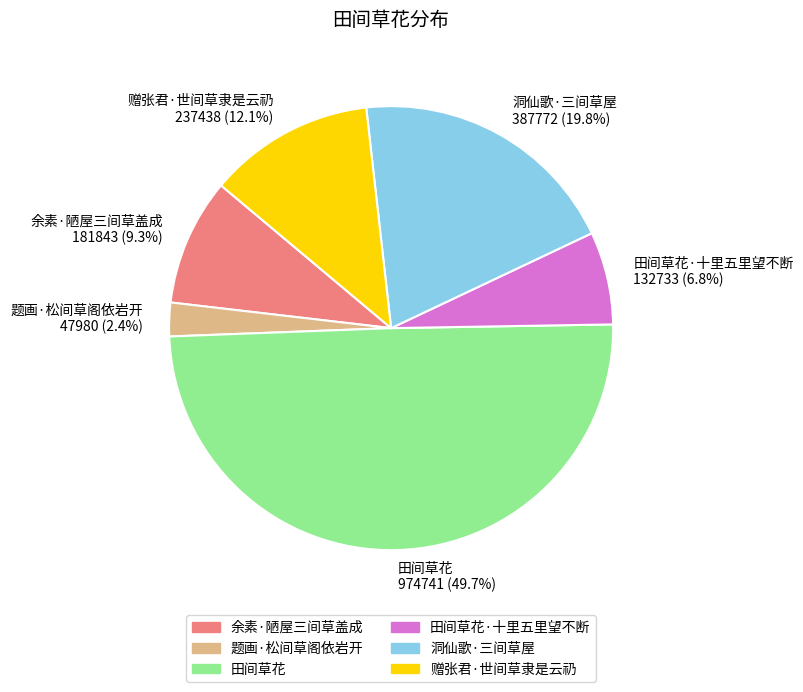

Rank the categories by value from highest to lowest.

田间草花 974741 (49.7%), 洞仙歌·三间草屋 387772 (19.8%), 赠张君·世间草隶是云礽 237438 (12.1%), 余素·陋屋三间草盖成 181843 (9.3%), 田间草花·十里五里望不断 132733 (6.8%), 题画·松间草阁依岩开 47980 (2.4%)